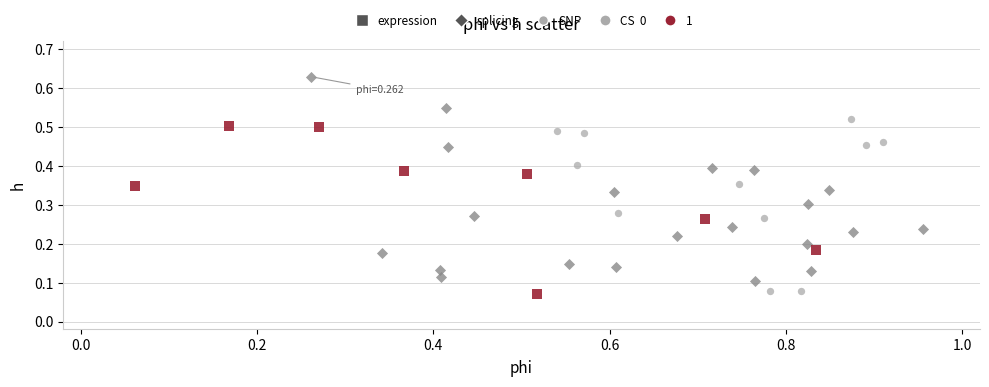

Which series has the largest Y range (max minus min)?

splicing